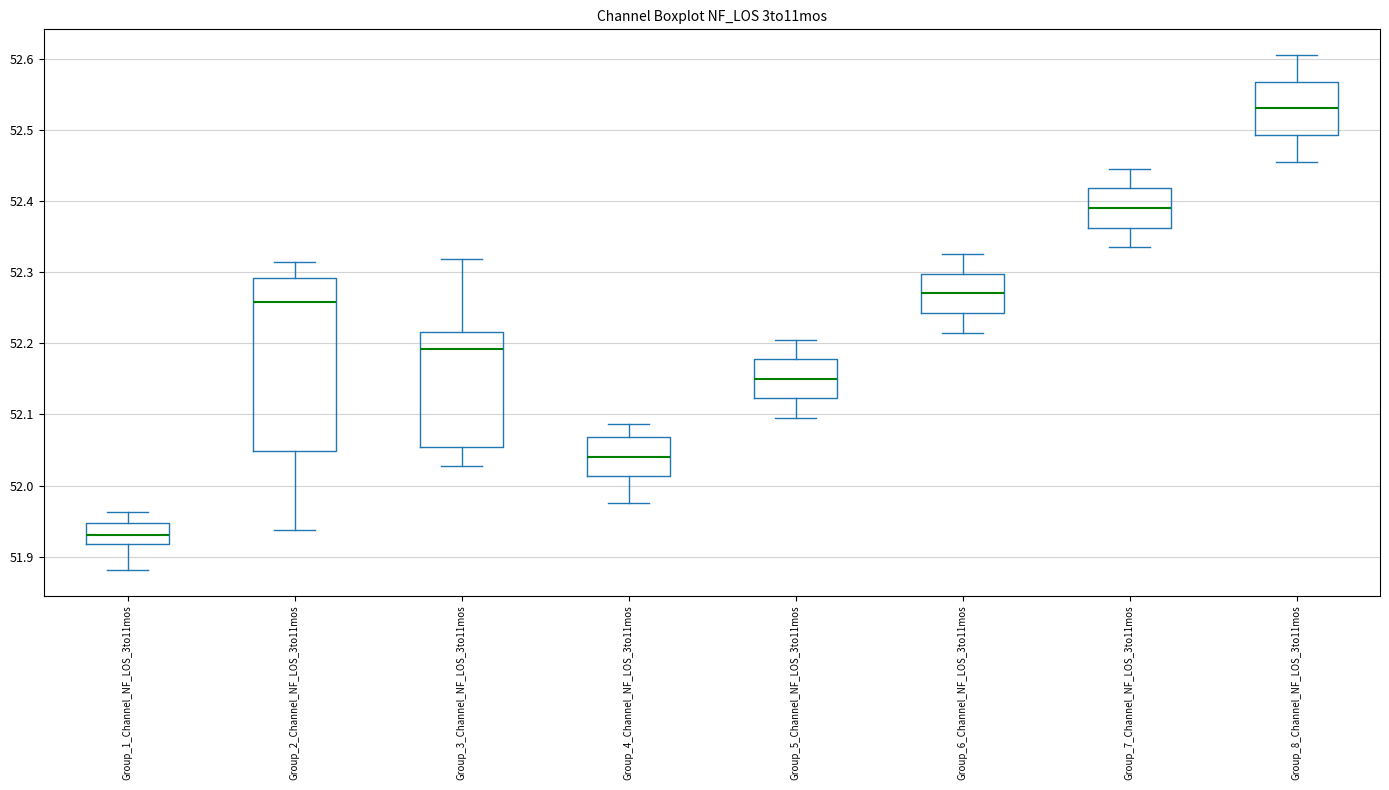

Which box's median line is the lowest?

Group_1_Channel_NF_LOS_3to11mos